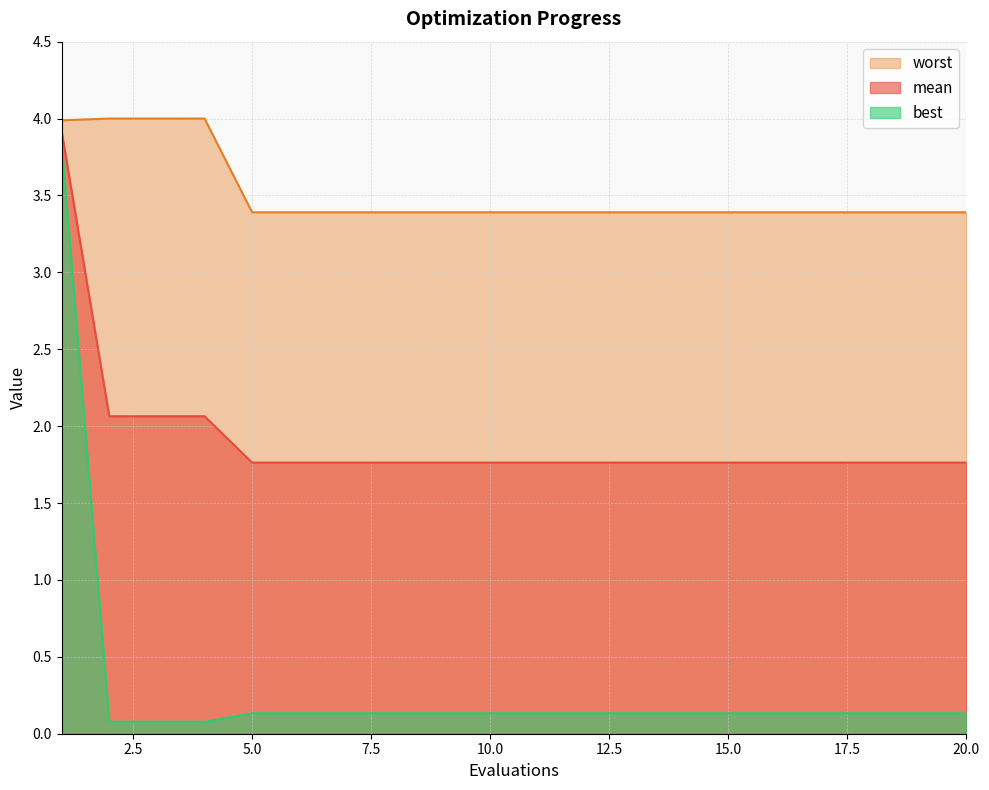

How many lines are shown in the chart?

3